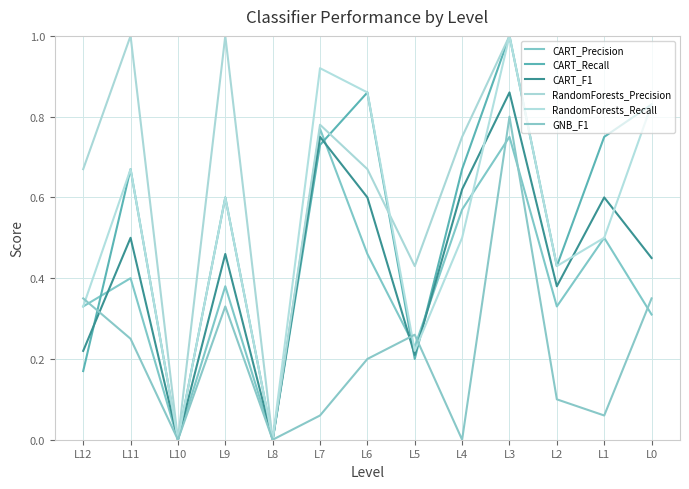

How many intersections are there between RandomForests_Precision and CART_Recall?

2